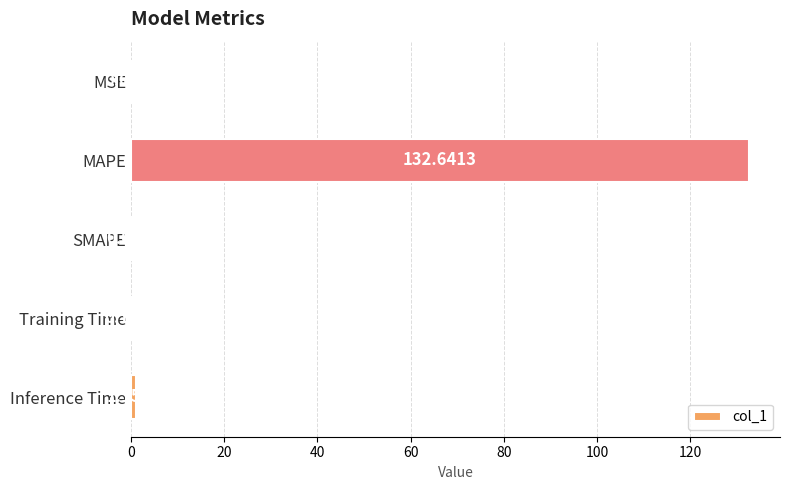

What is the sum of all values?

134.0